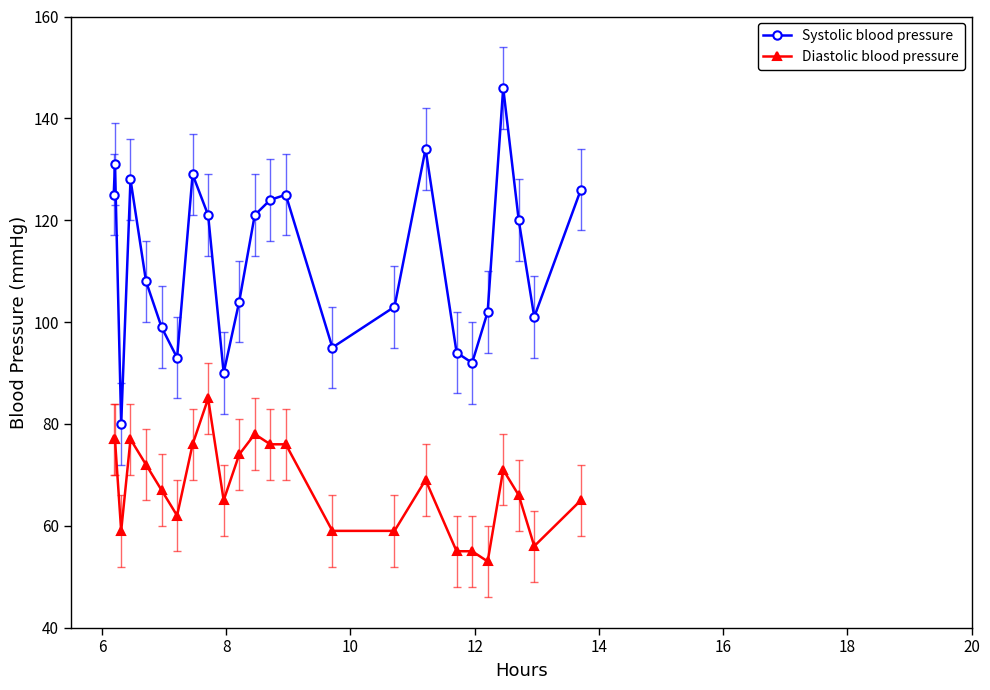

How many lines are shown in the chart?

2